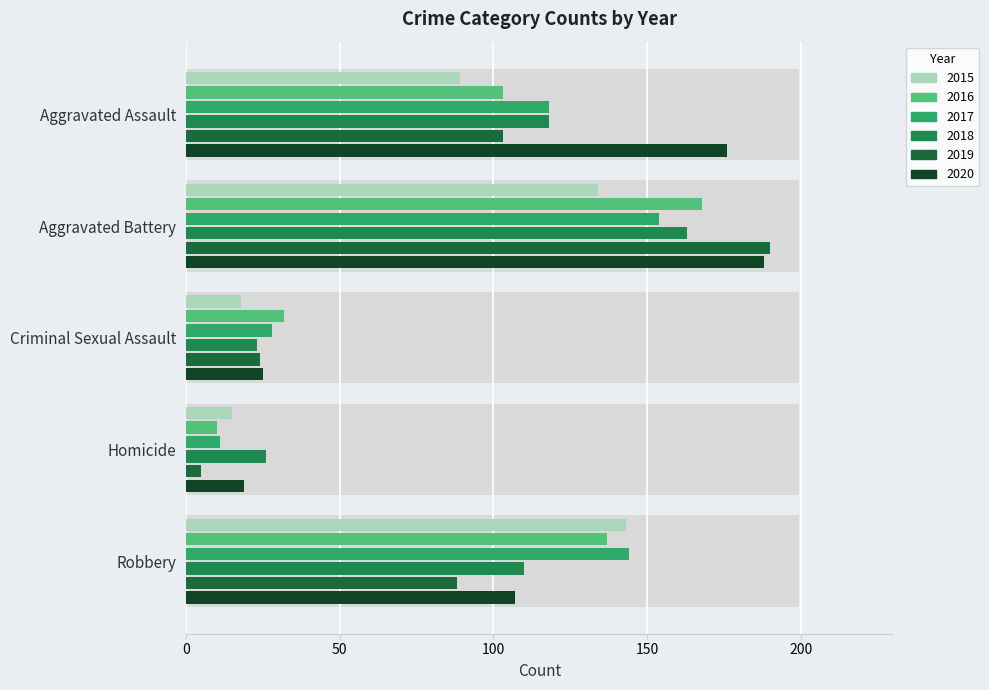

At which category is the sum across all series the highest?

Aggravated Battery